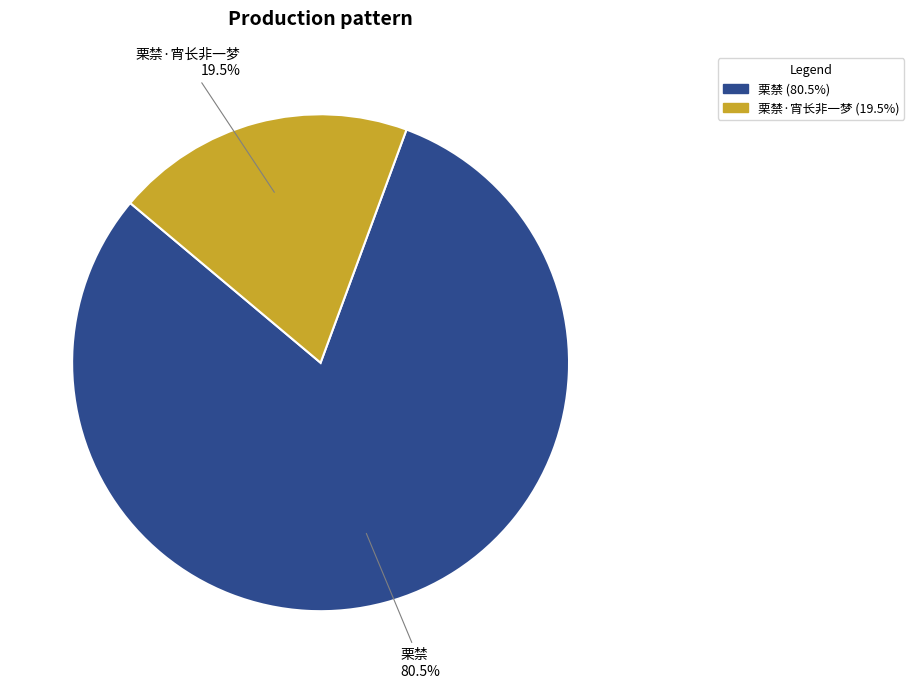

Is there a majority slice in this chart?

Yes